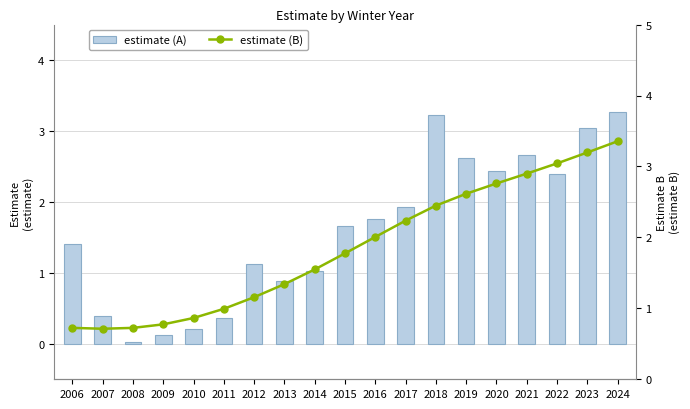

What are all the series names shown in the legend?

estimate (A), estimate (B)